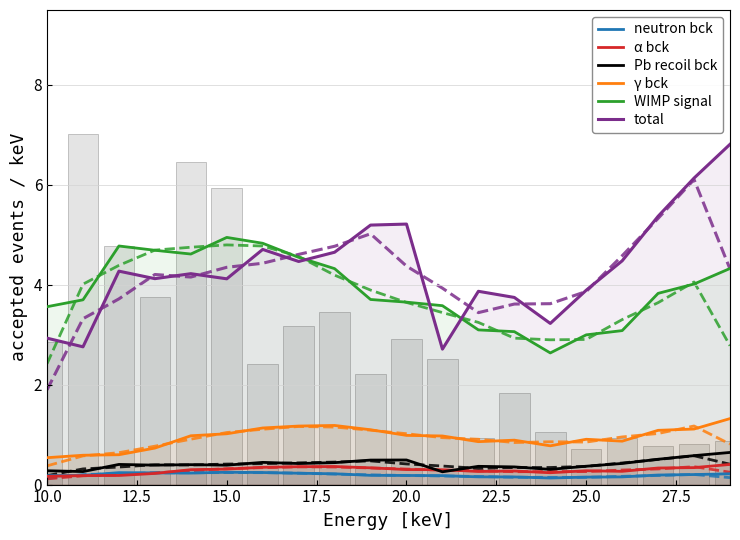

Which series has the largest range (max minus min)?

total